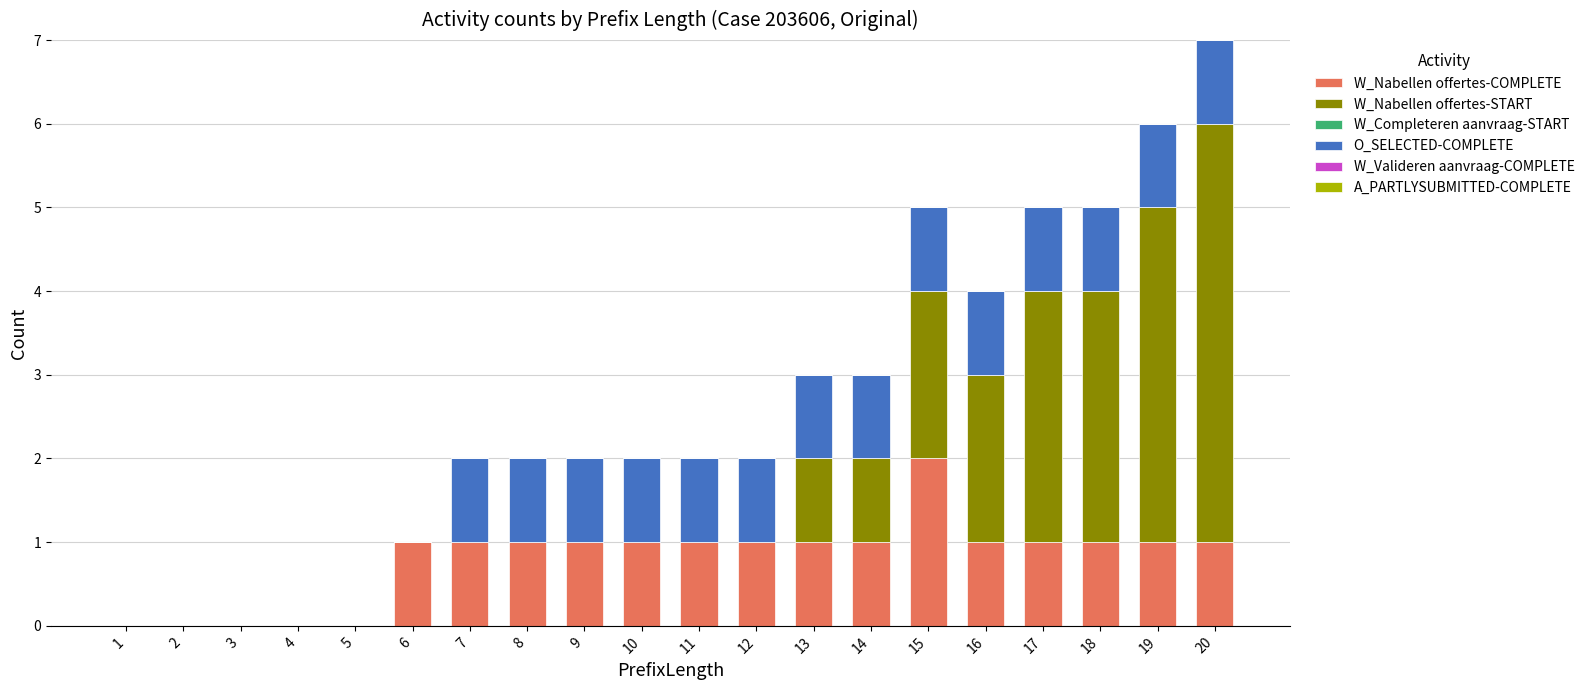

What is the total value across all series at 19?

6